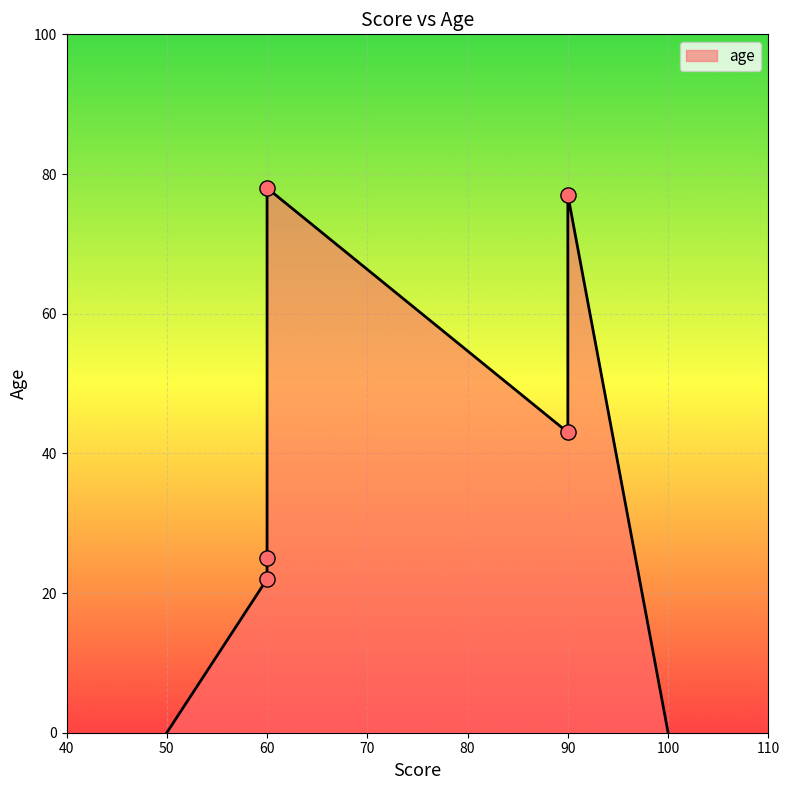

What is the change in value from a1 to a2?

+3